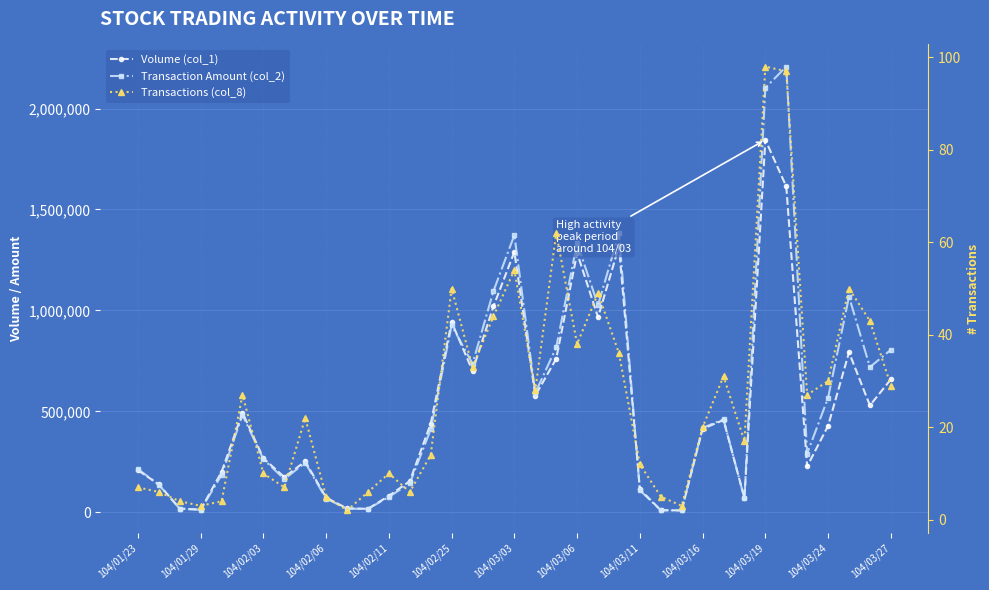

The Transaction Amount (col_2) series shows 154105 at 104/03/11. True or false?

False